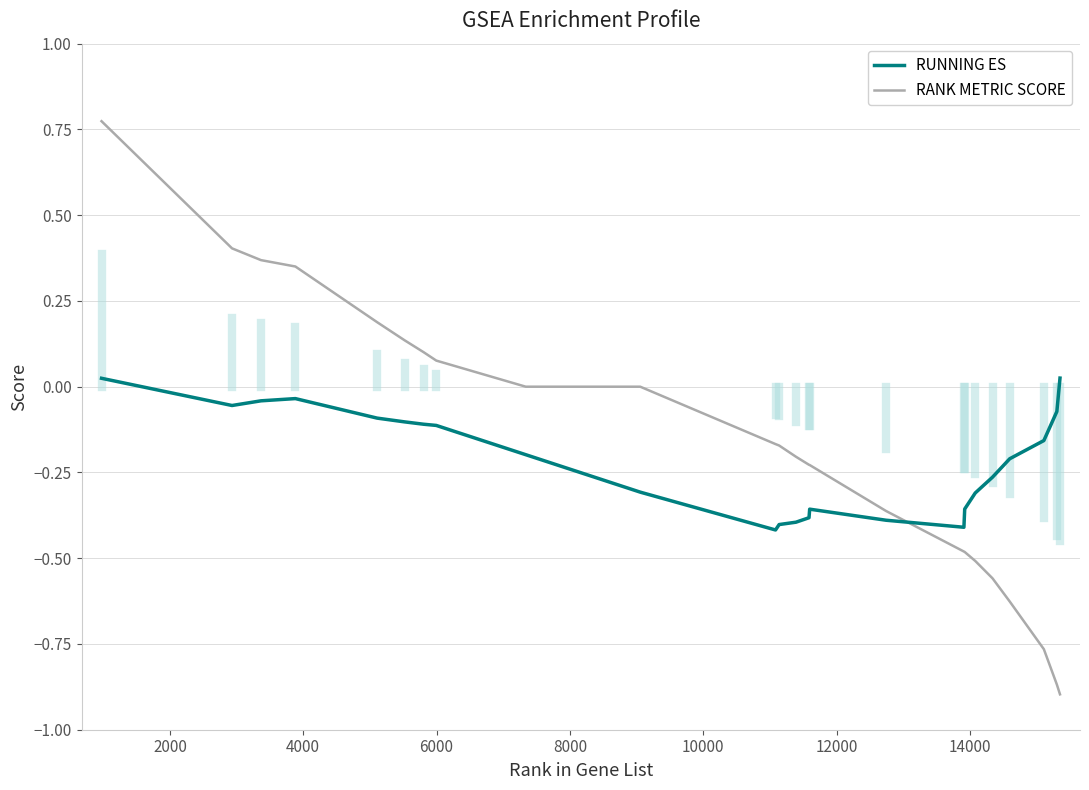

What is the difference between the maximum and minimum values in the RANK METRIC SCORE series?

1.7